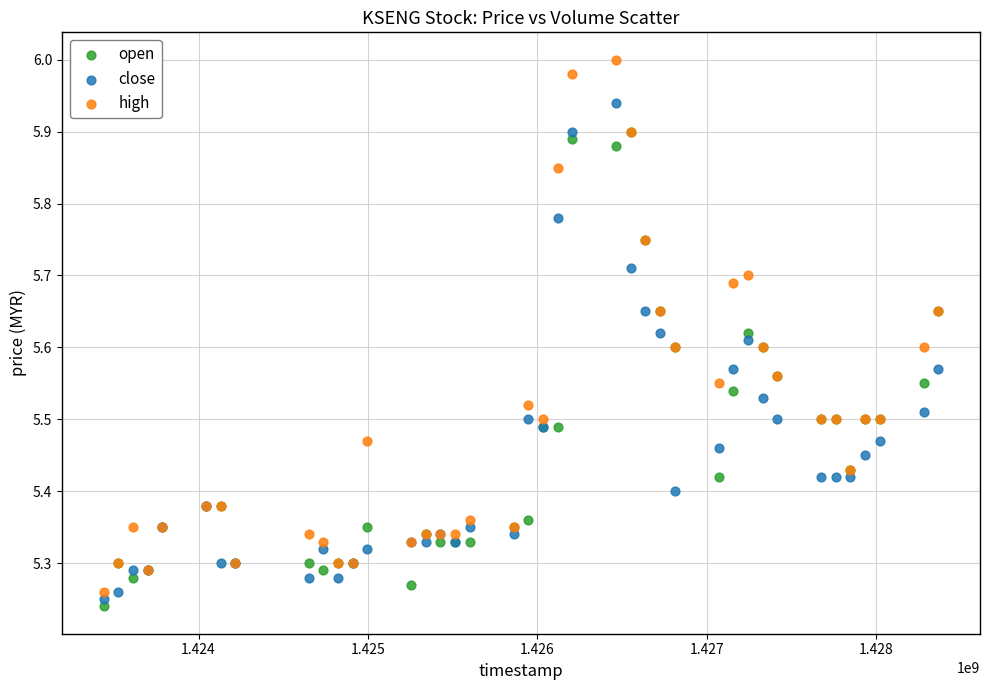

What are all the series names shown in the legend?

open, close, high